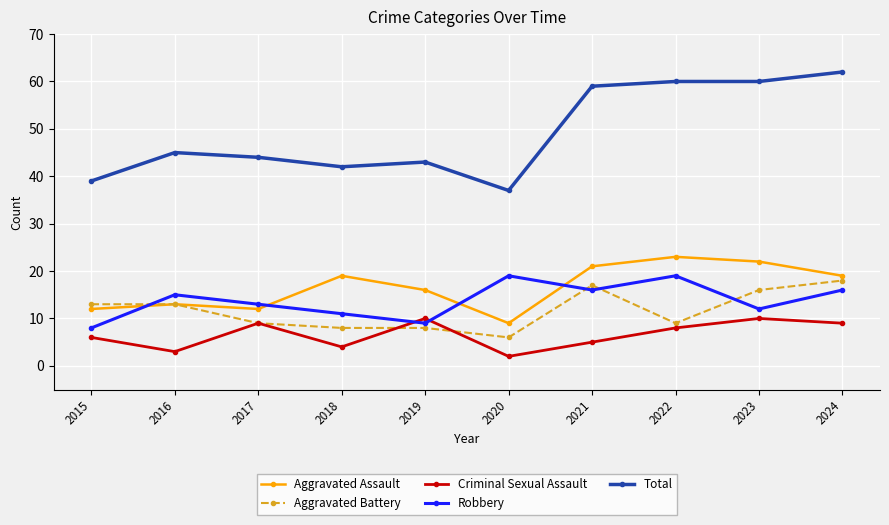

What is the sum of the Robbery values at 2019 and 2018?

20